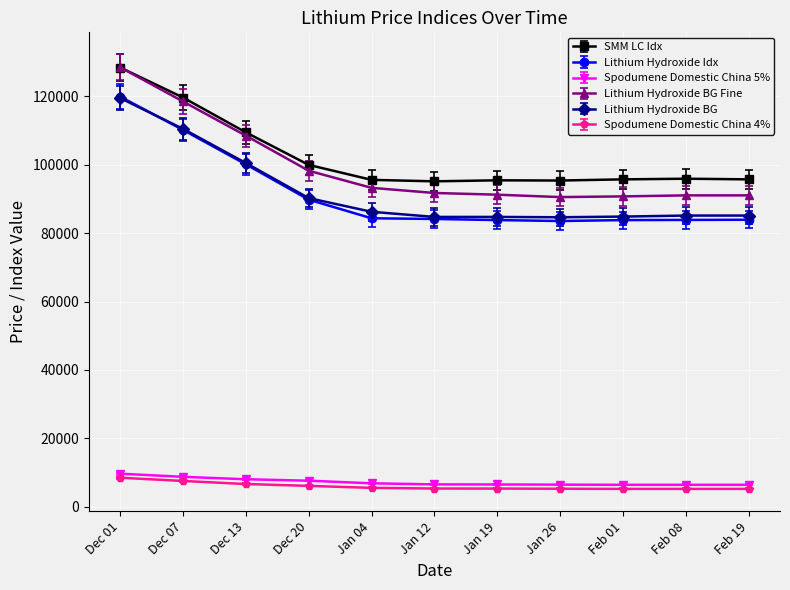

What is the label of the 5th point from the right?

Jan 19